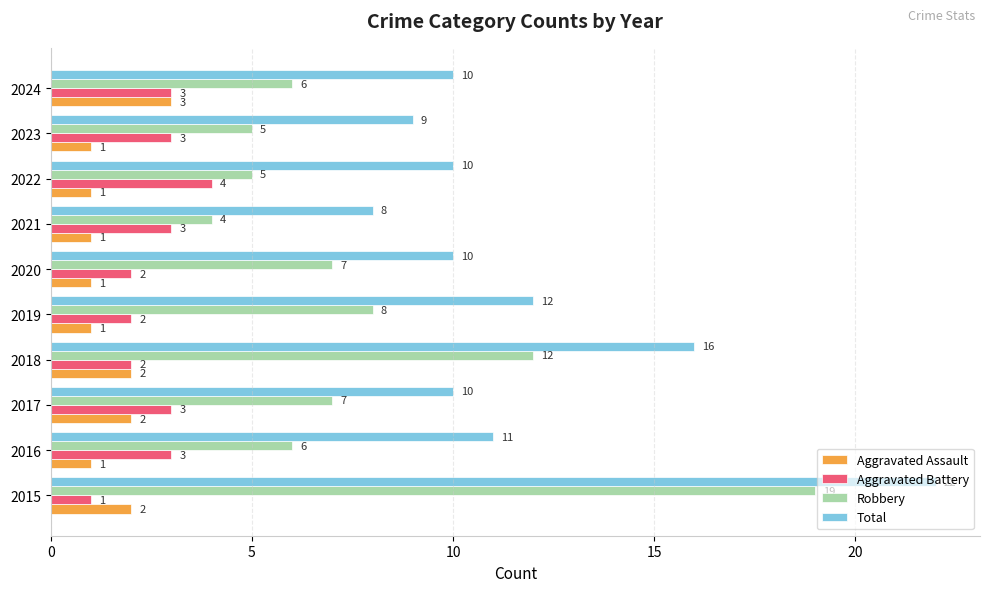

Which series has the largest total across all categories?

Total